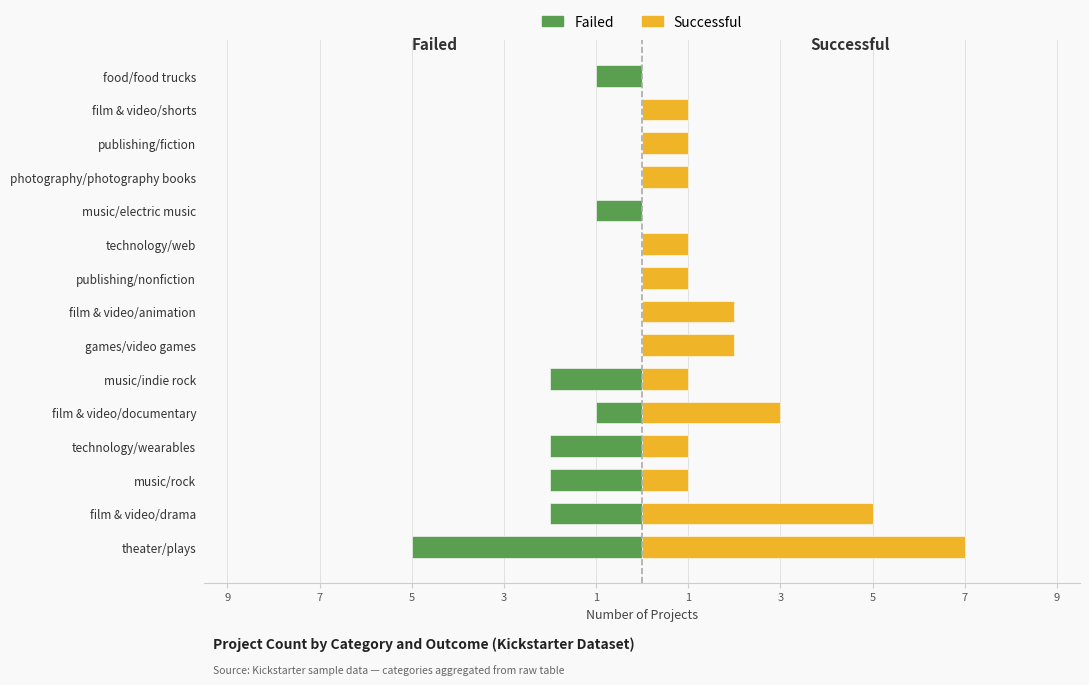

The Failed series shows 0 at games/video games. True or false?

True